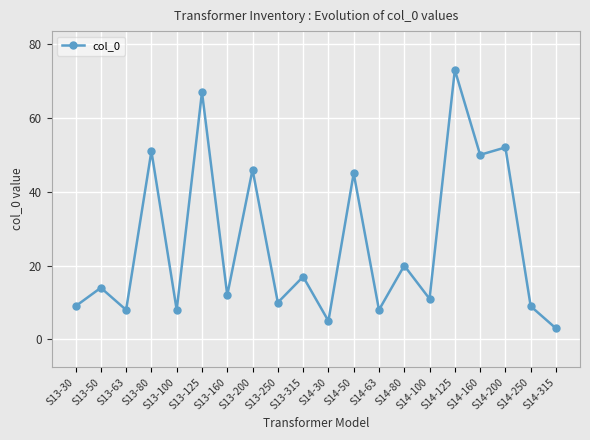

What is the change in value from S13-125 to S14-250?

-58